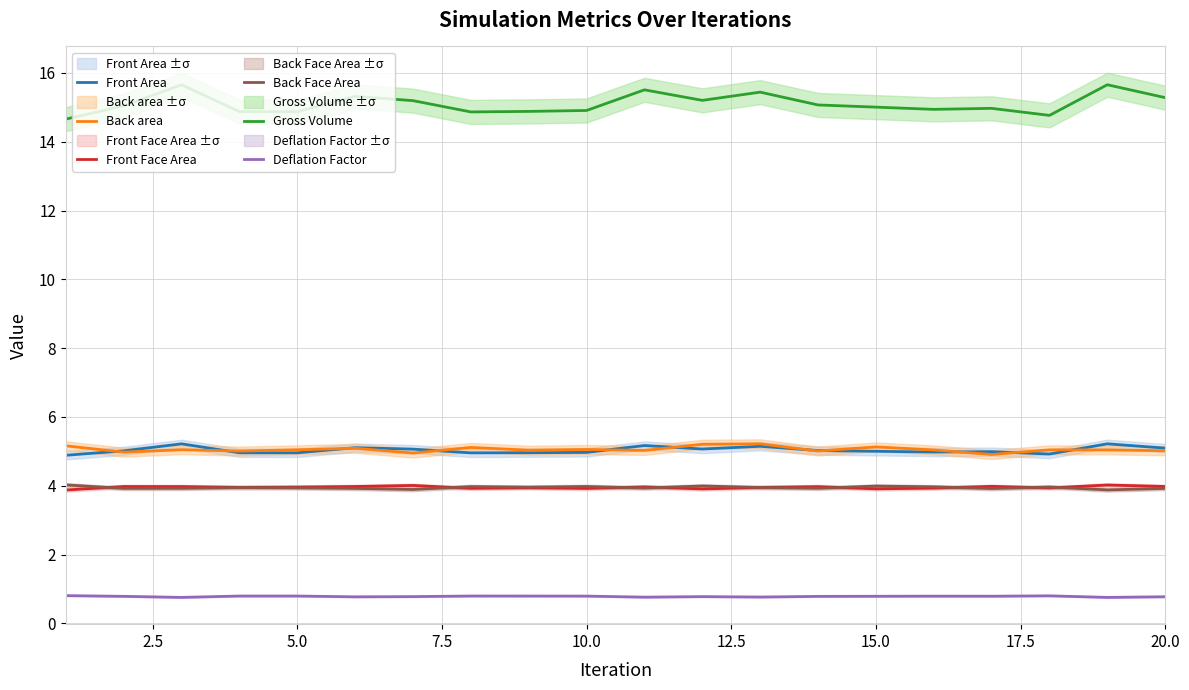

What is the average value of the Back area series?

5.1